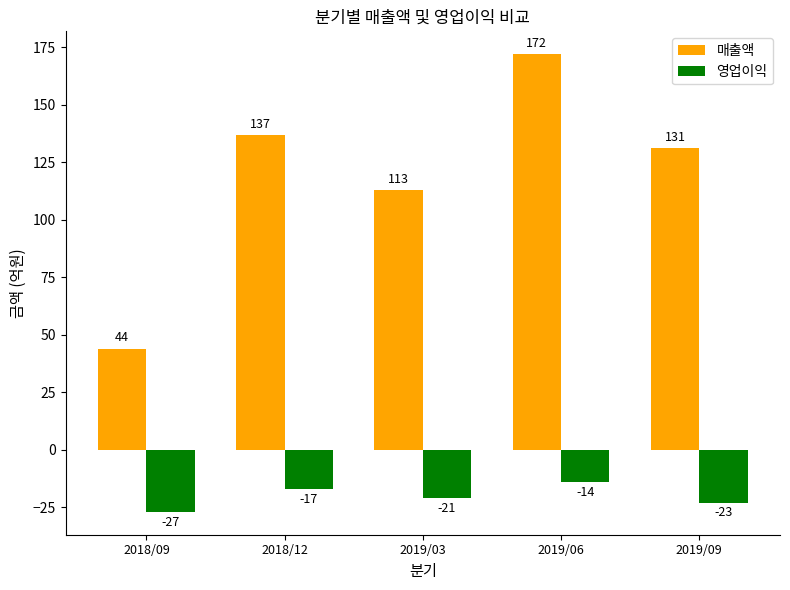

What is the difference between the maximum and second lowest values in the 매출액 series?

59